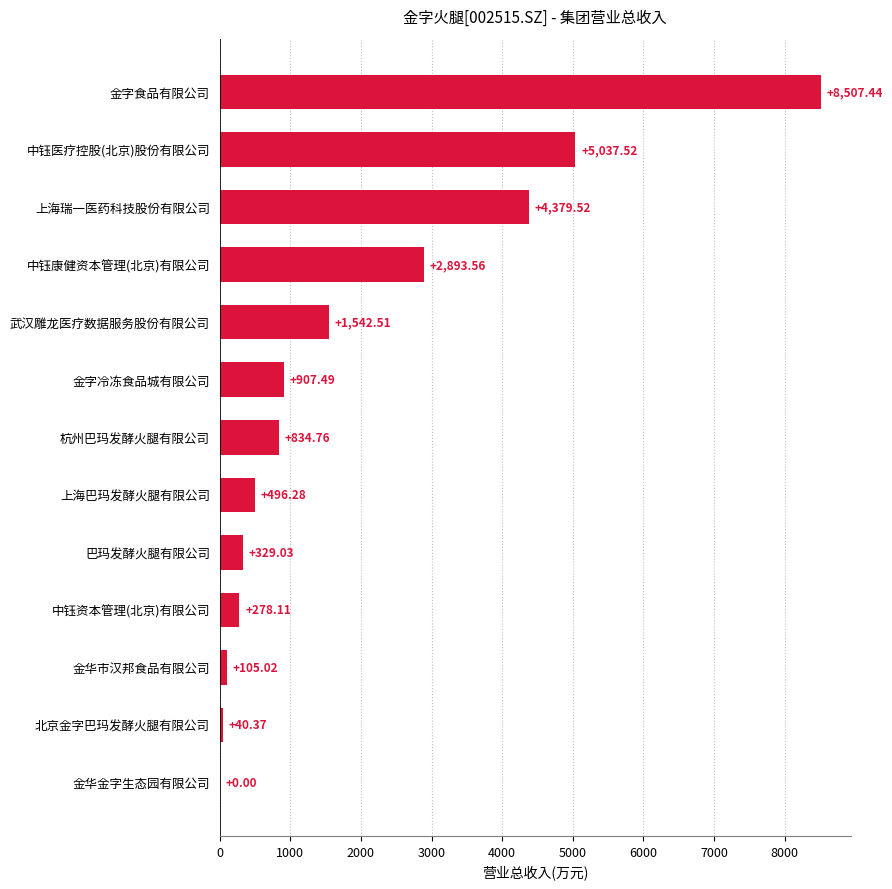

What is the sum of all values?

25351.6